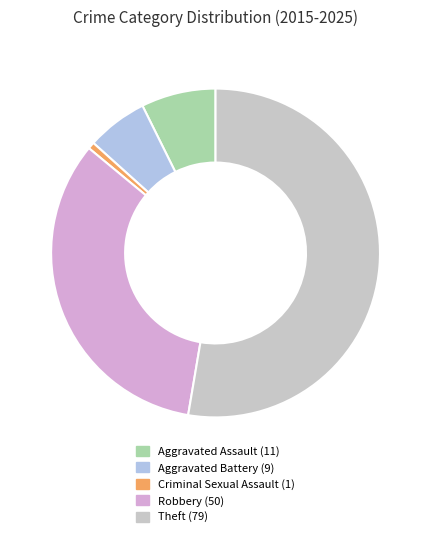

How many segments does this pie chart have?

5